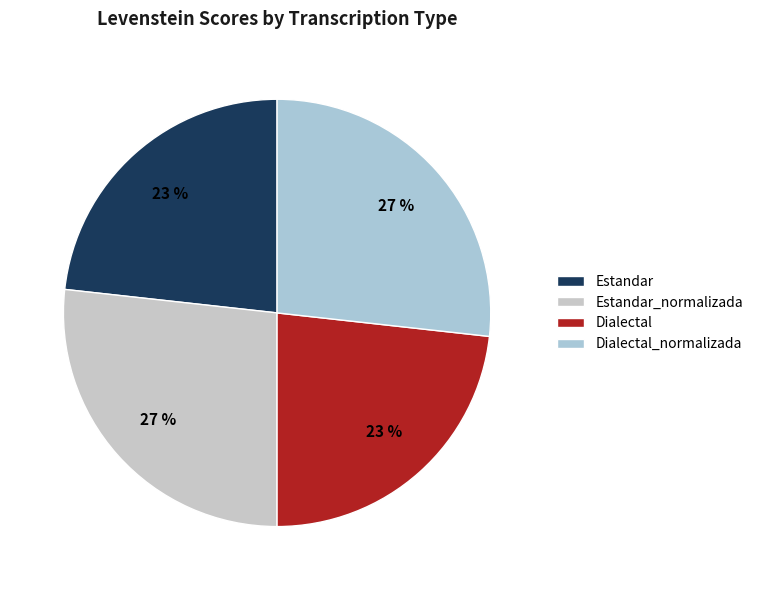

Between Estandar_normalizada and Dialectal, which is larger?

Estandar_normalizada